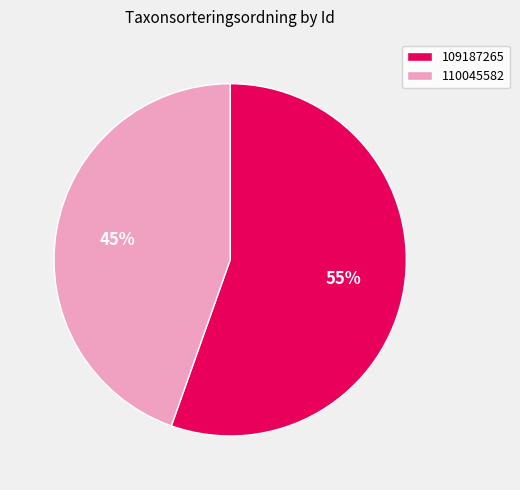

True or false: 109187265 accounts for 63% of the total.

False